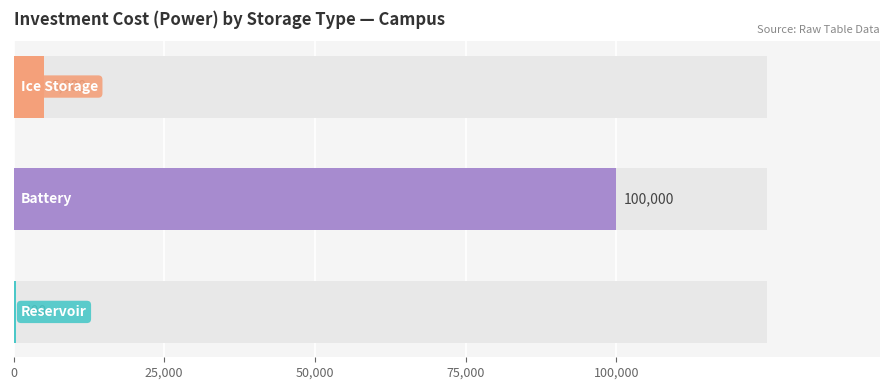

Is it true that the value at 50,000 is 8120?

False